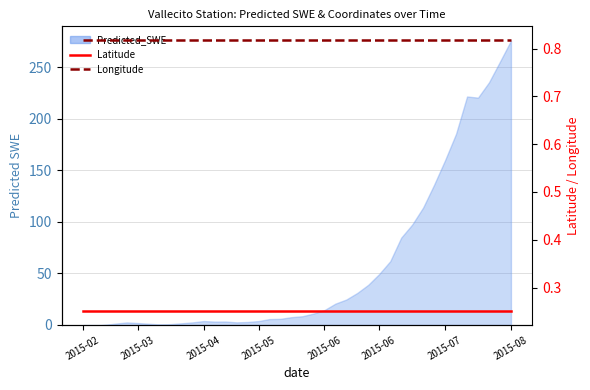

True or false: Longitude has a value of 1.1 at 8.

False